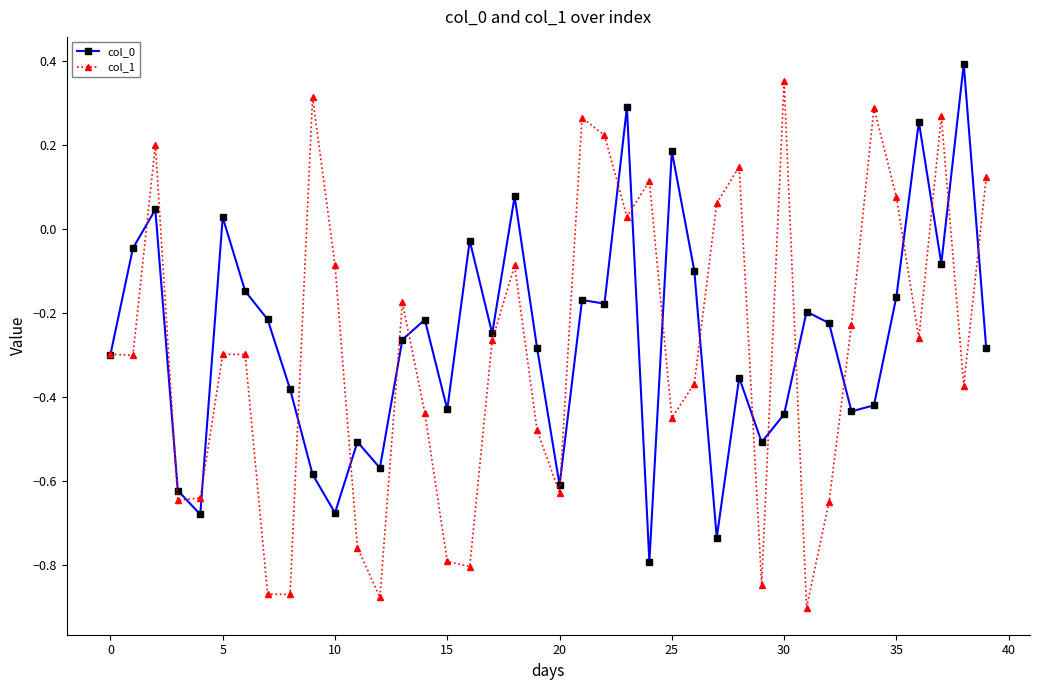

How many lines are shown in the chart?

2